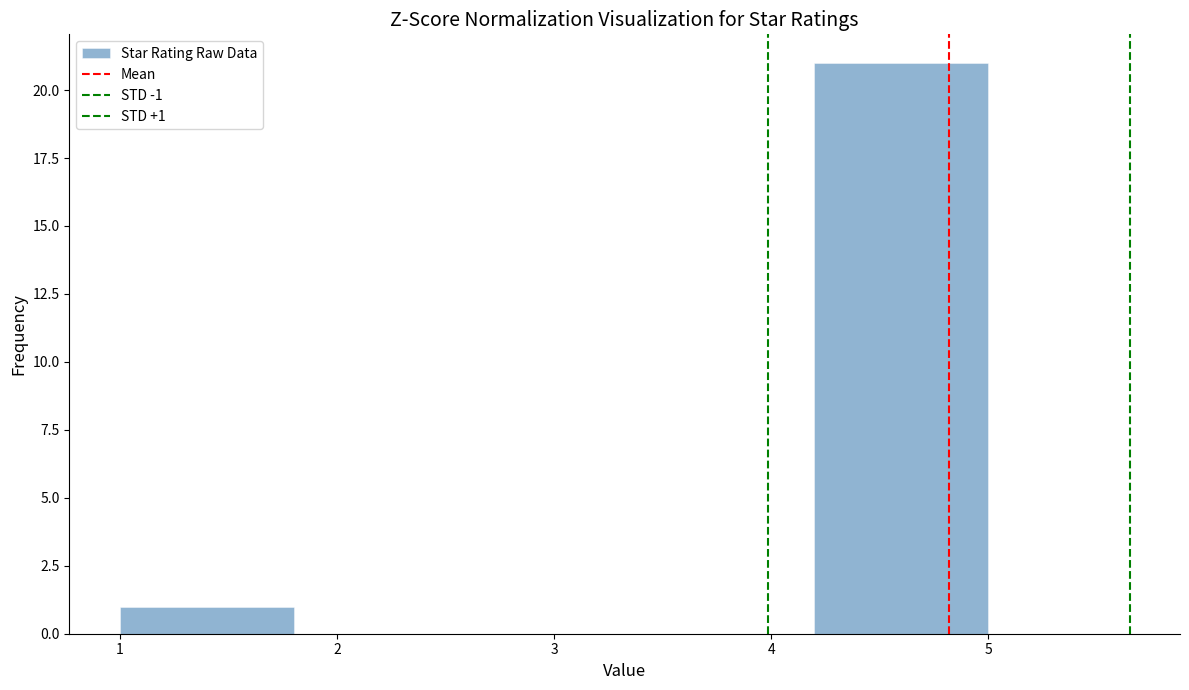

Which range on the x-axis has the tallest bar?

4.2 to 5.0